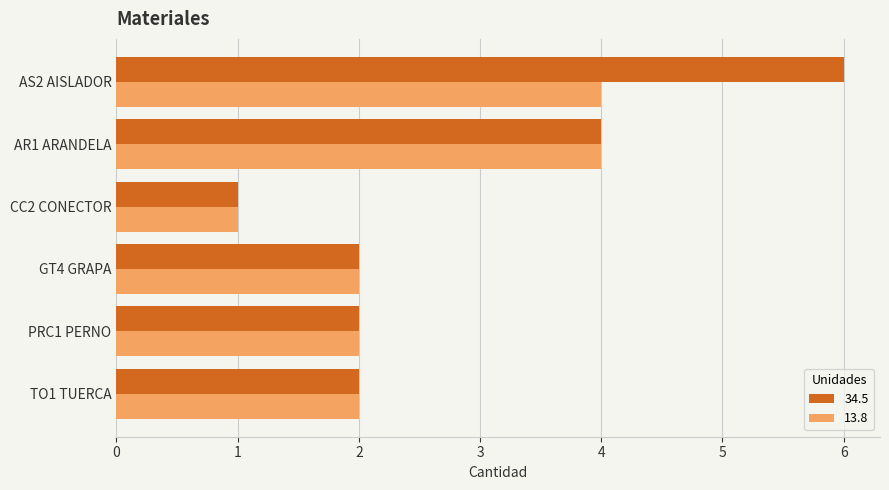

What is the sum of all 13.8 values?

15